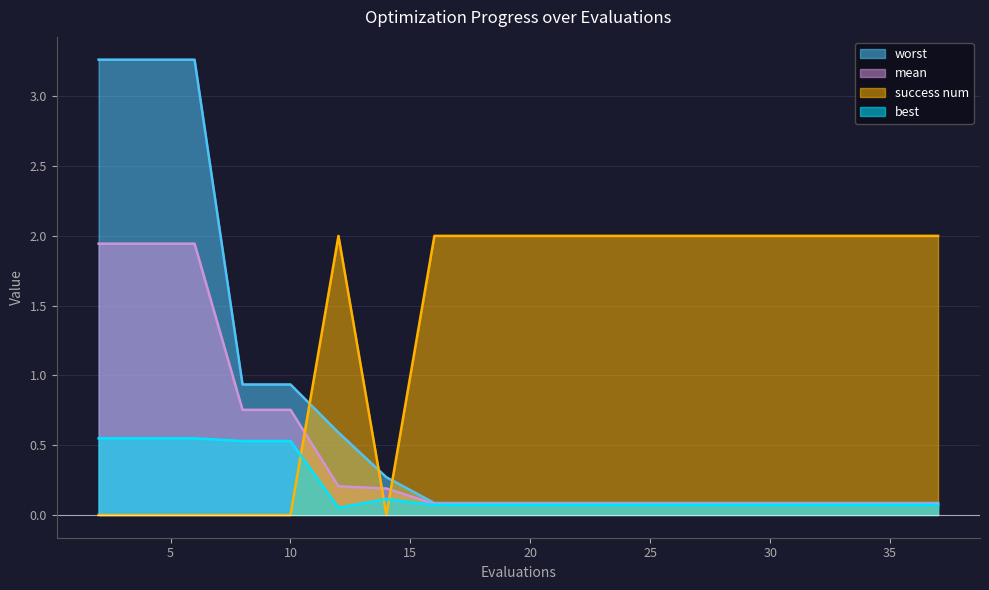

Which category has the highest value in the worst series?

2